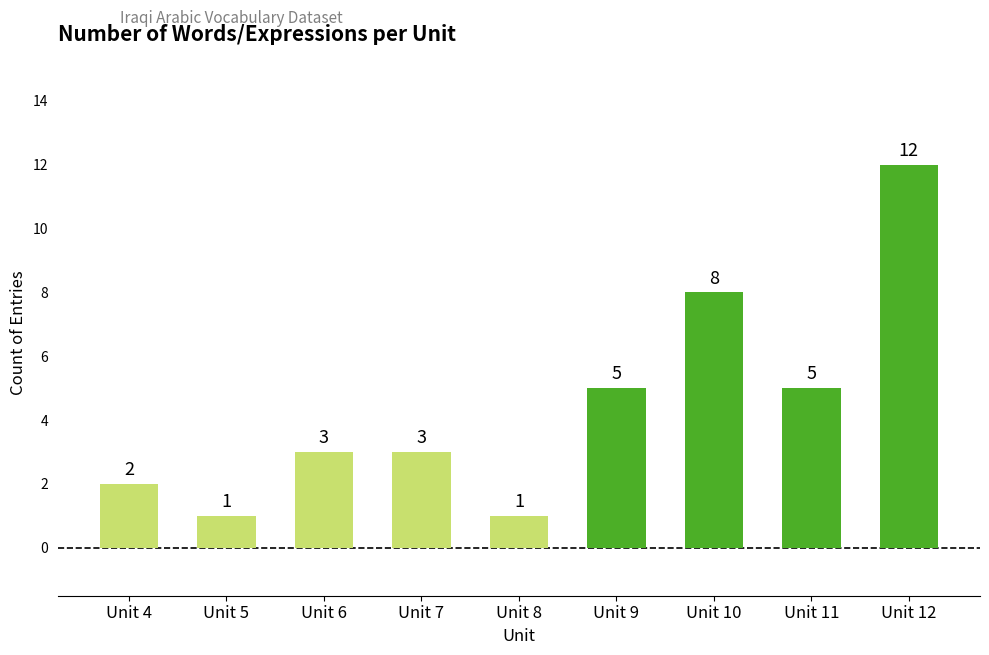

How many data points are less than 3?

3